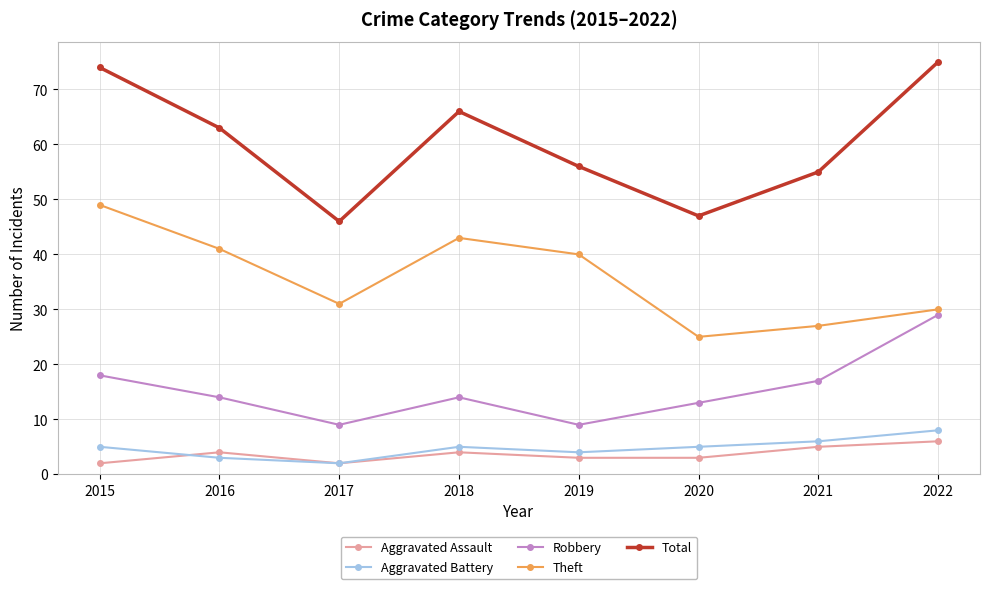

What is the value of the Theft point at the 2nd from the left?

41